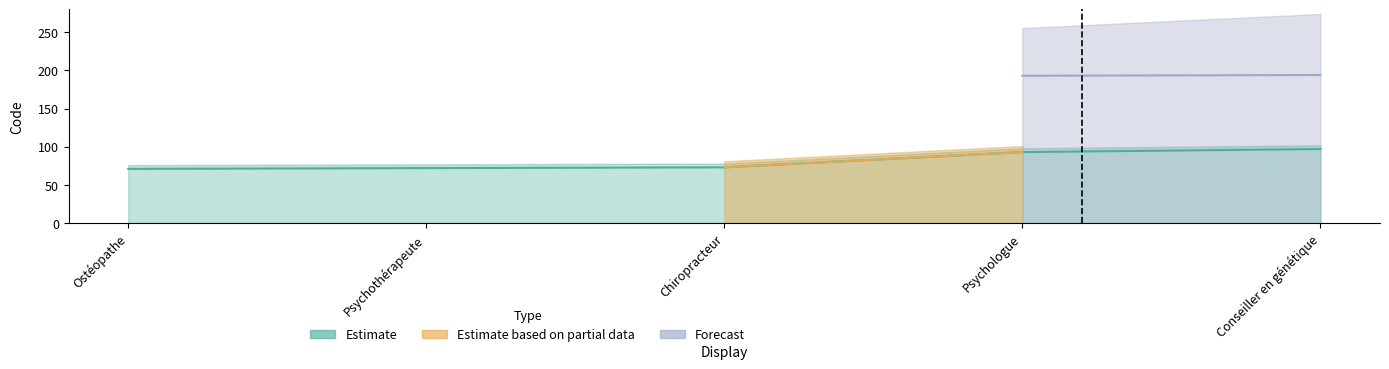

What is the label of the 5th point from the right?

Ostéopathe